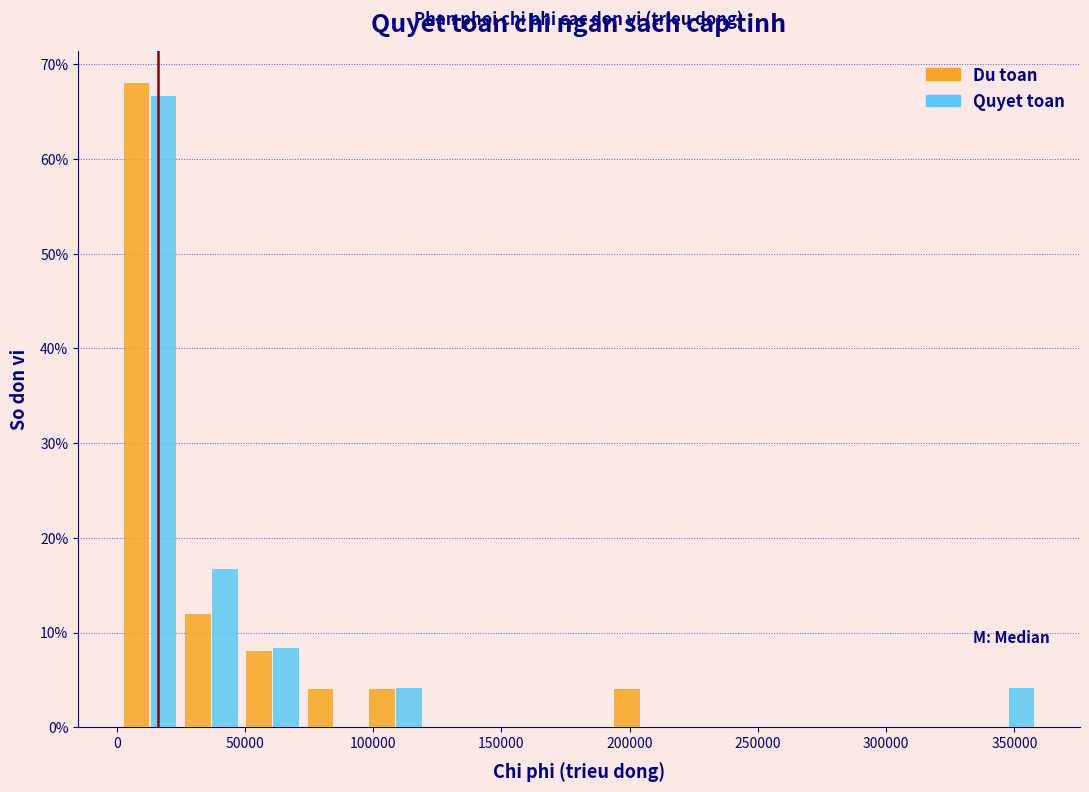

What is the height of the Quyet toan bar covering 50000 to 75000 on the x-axis? Neither the bar edges nor the heights are printed on the chart, so give them approximately, as read against the axes.

8